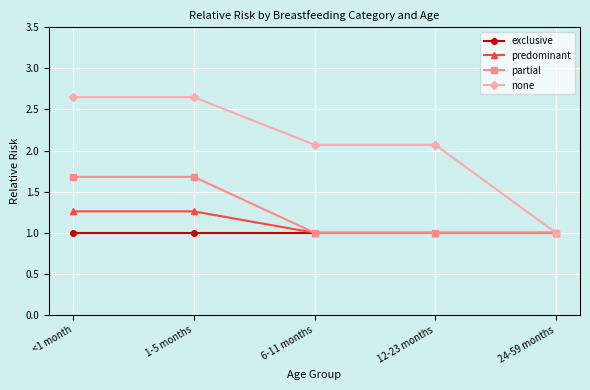

At which label does none reach its minimum?

24-59 months